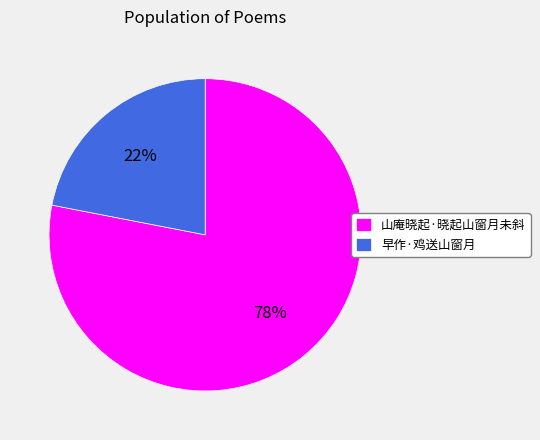

Is there a majority slice in this chart?

Yes